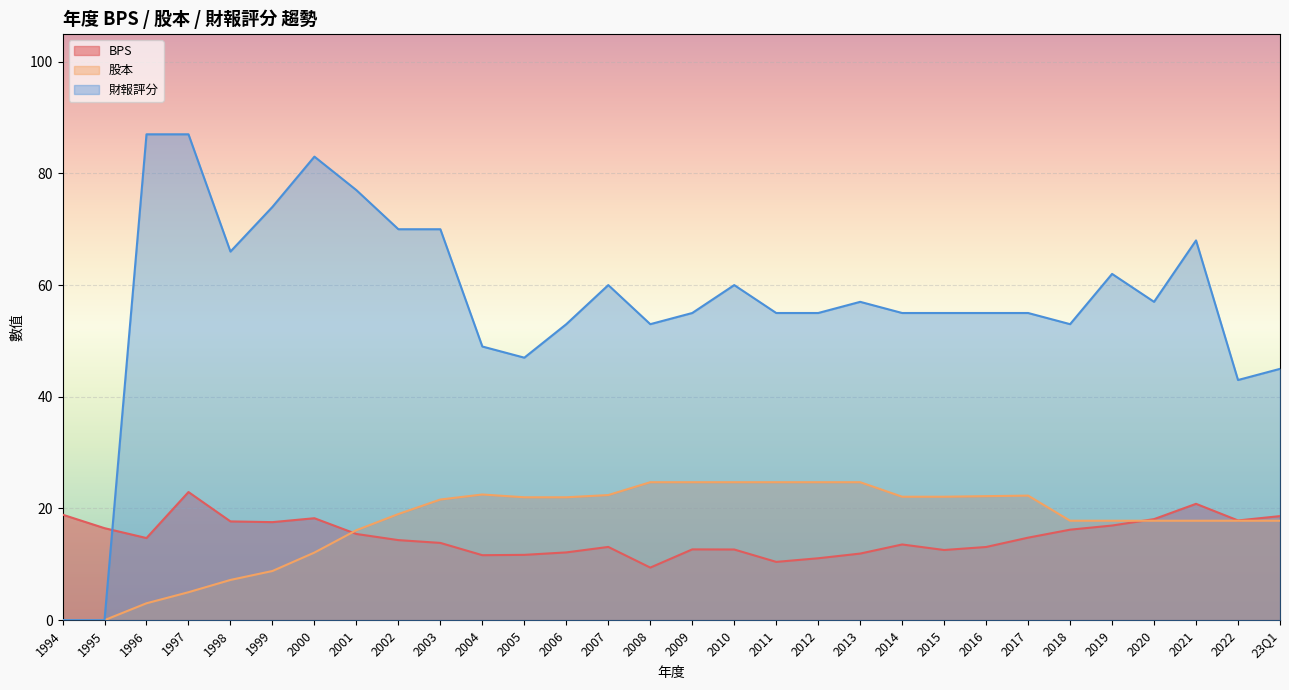

Count the number of categories in the chart.

30